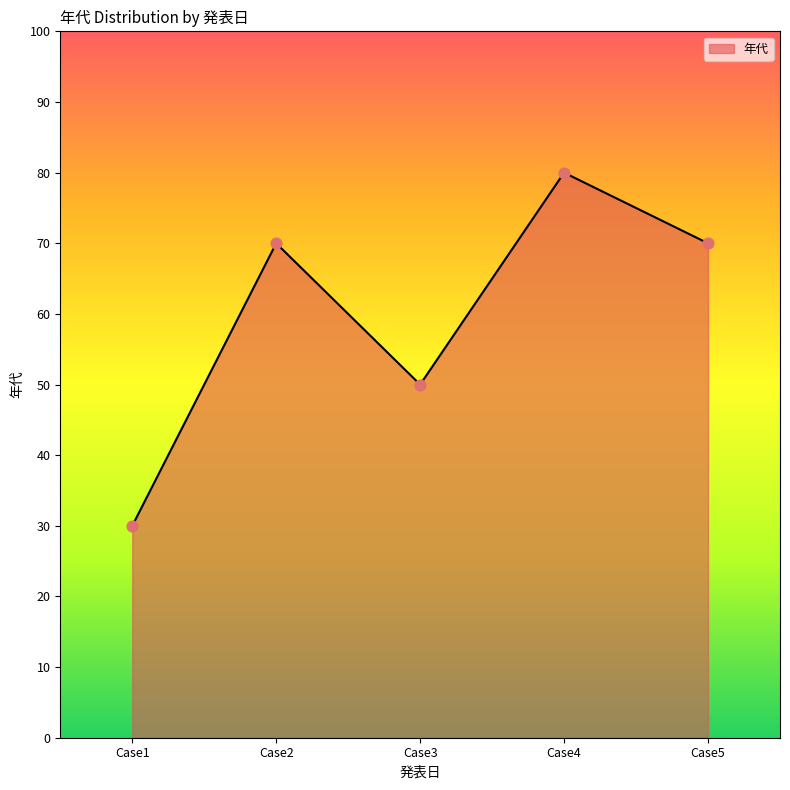

What is the ratio of the value at Case3 to the value at Case2?

0.7